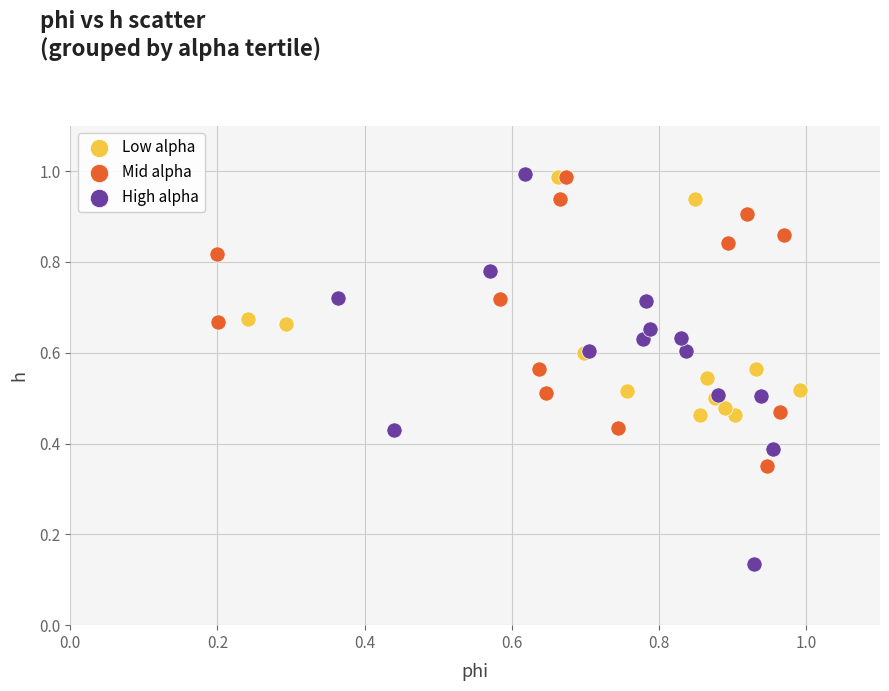

Which series reaches the minimum Y coordinate?

High alpha